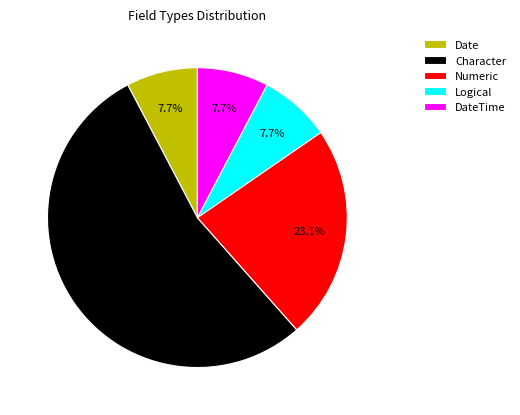

Which slice is the largest?

Character